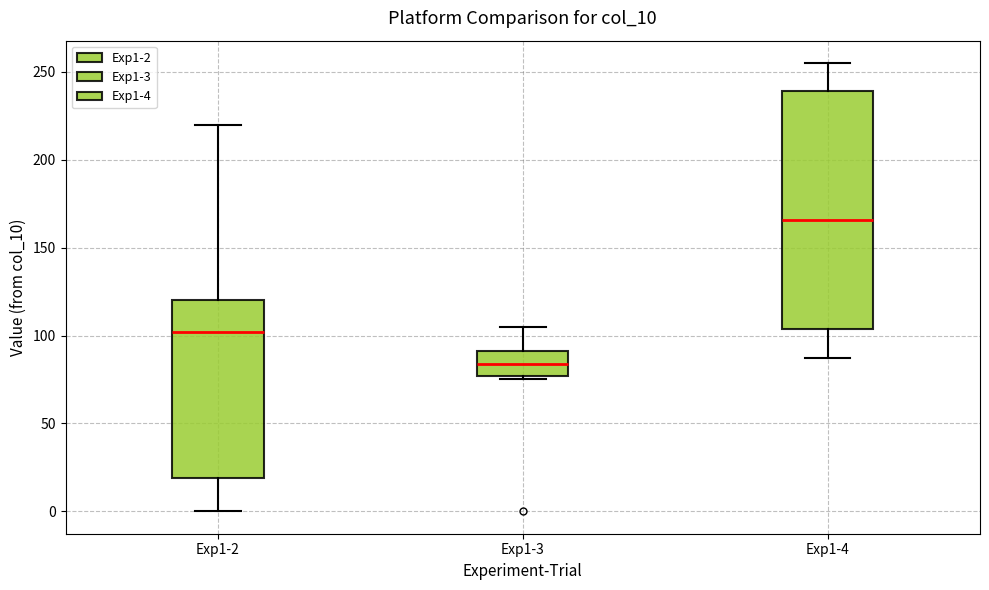

Reading left to right, read every box against the y-axis: the position of its median line, the range the box covers, and the ends of its whiskers. The values are not printed on the chart, so give them approximately, as read against the axis.

Exp1-2: median 100, box 20 to 120, whiskers 0 to 220
Exp1-3: median 85, box 75 to 90, whiskers 75 (just below the box's lower edge) to 105
Exp1-4: median 165, box 105 to 240, whiskers 85 to 255